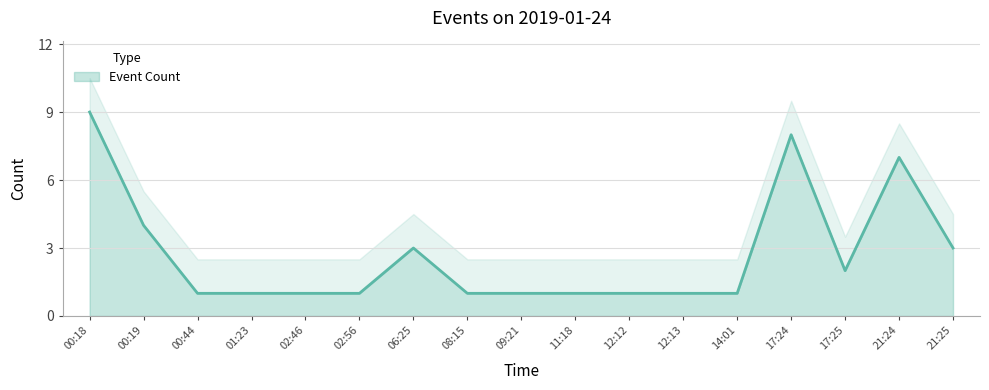

How many lines are shown in the chart?

1